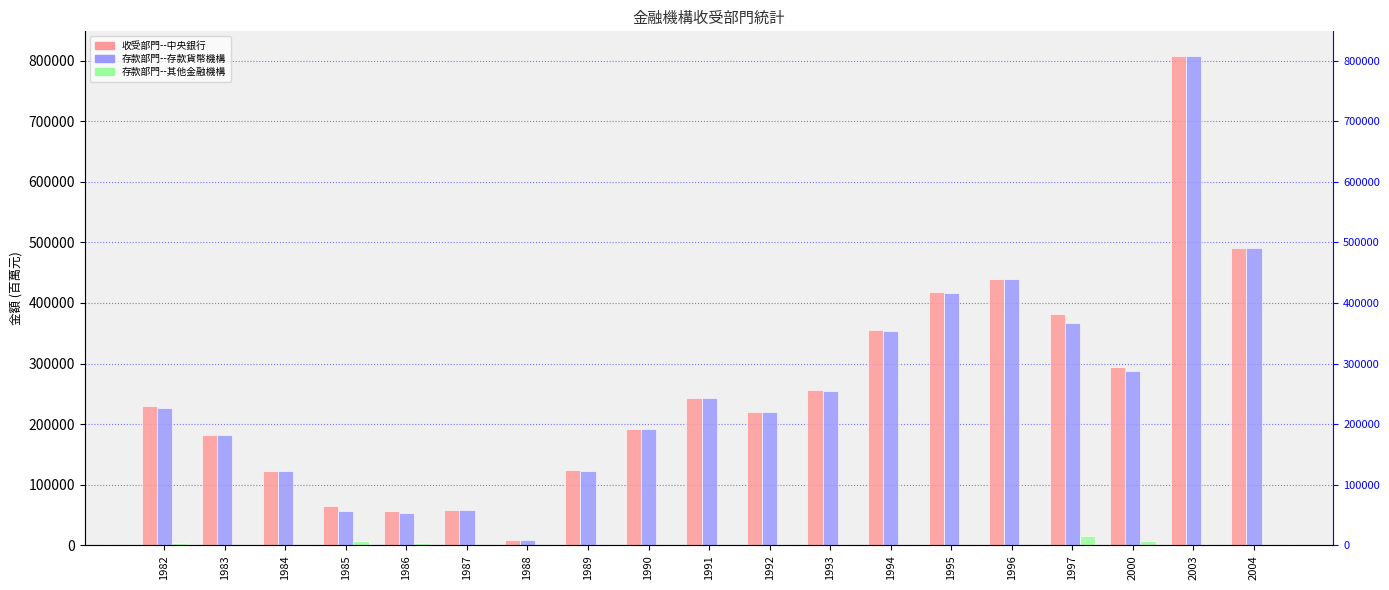

What is the sum of all 存款部門--其他金融機構 values?

46302